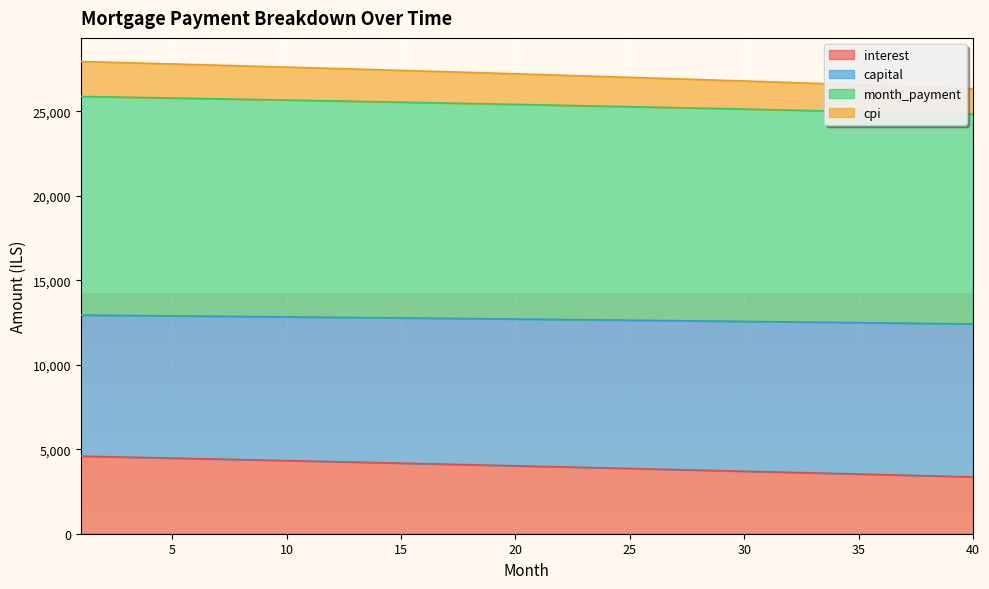

True or false: interest has a value of 1689.5 at 10.

False